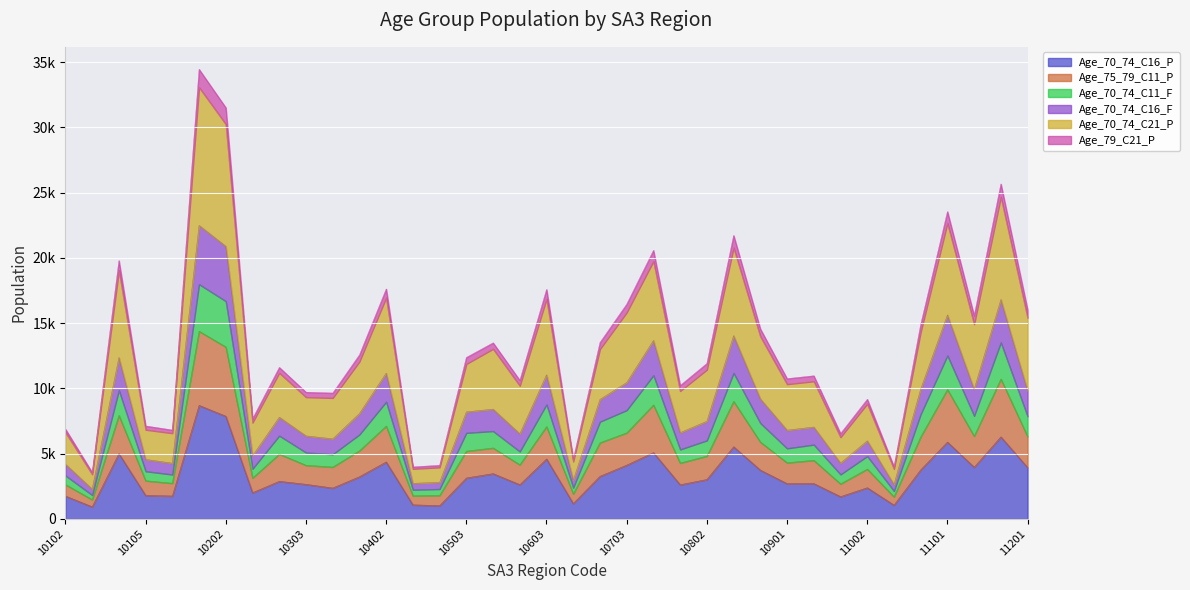

In Age_79_C21_P, how many points are higher than both neighbors (excluding endpoints)?

12